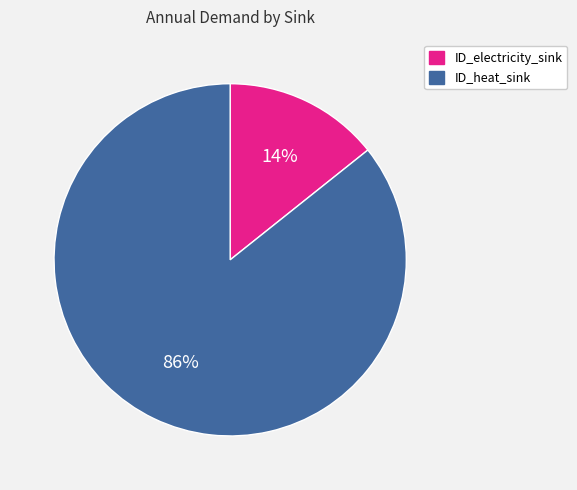

To the nearest percent, what is the average slice percentage?

50%